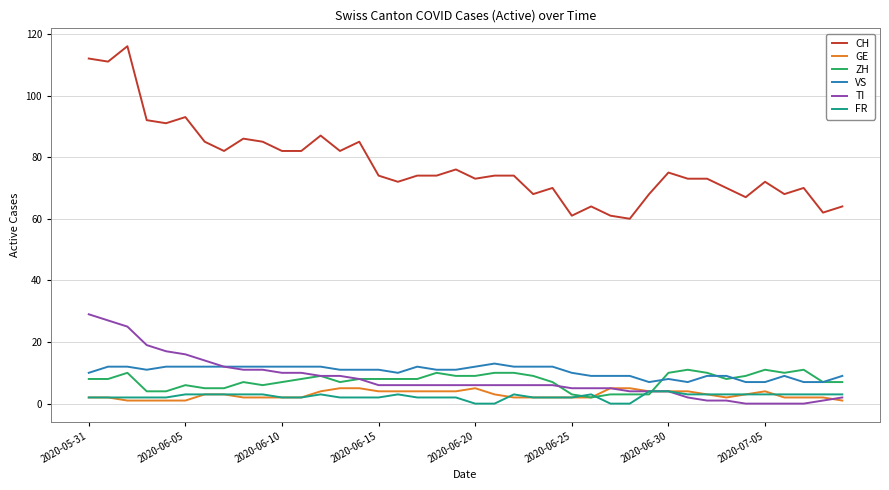

What is the maximum value shown in the chart?

116